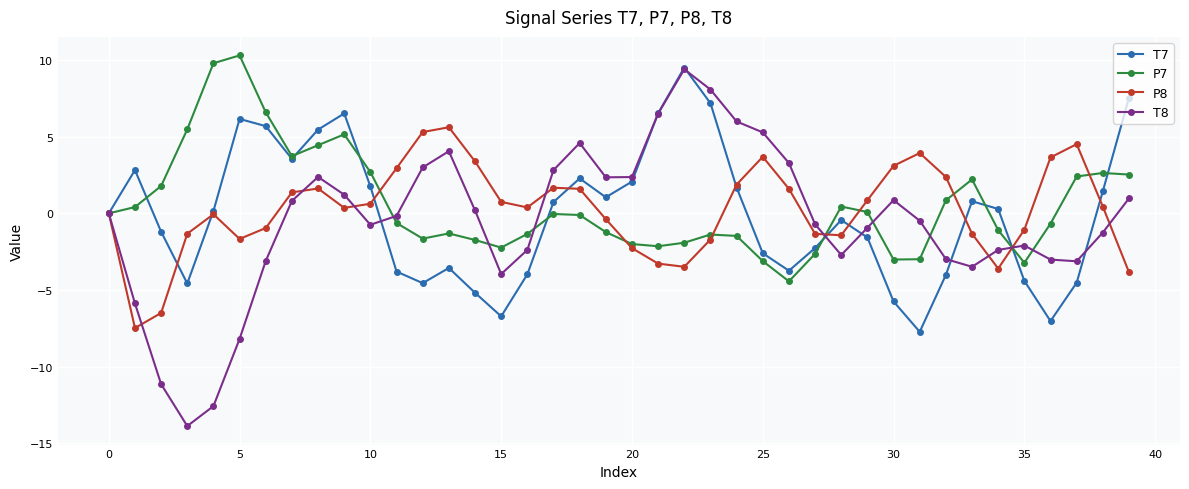

What is the value of the T7 point at the 17th from the left?

-4.0